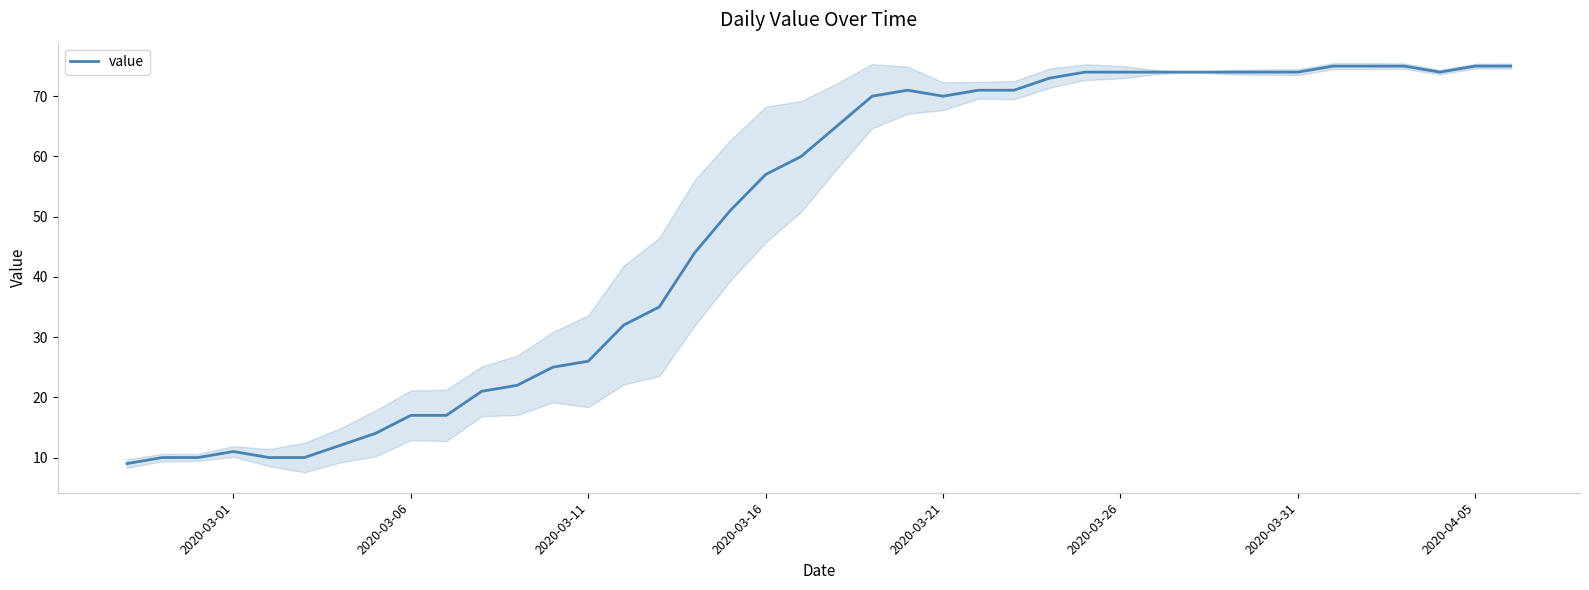

What is the greatest value displayed?

75